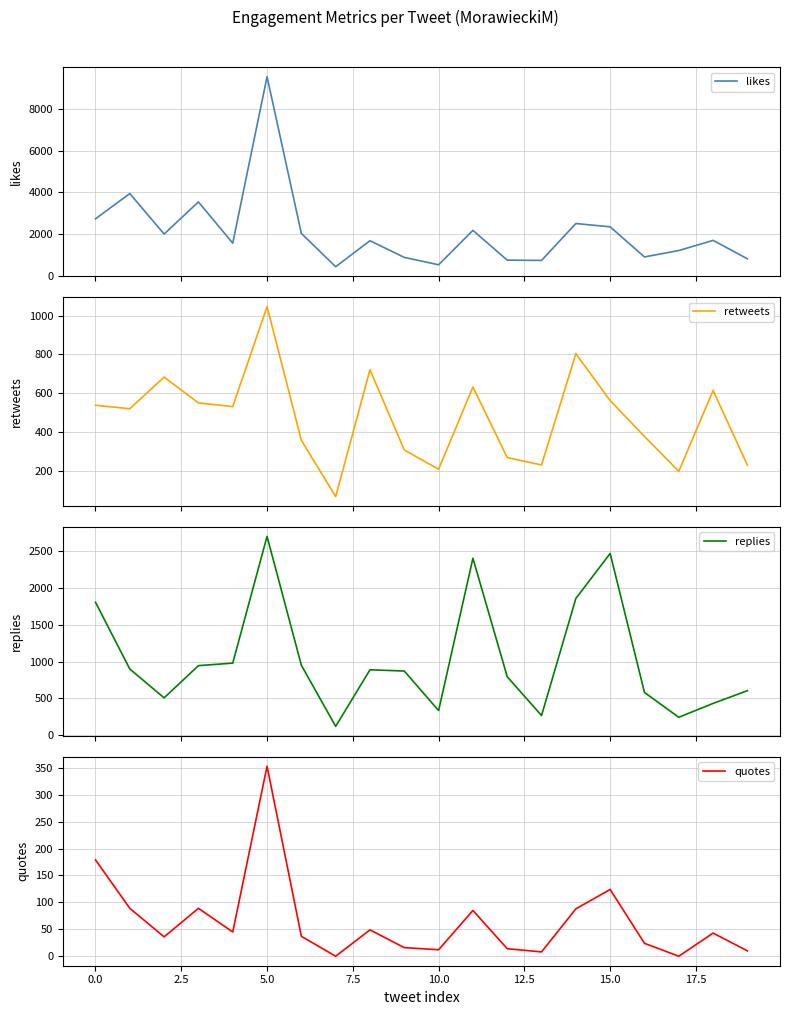

The value of quotes at 0.0 is 280. True or false?

False